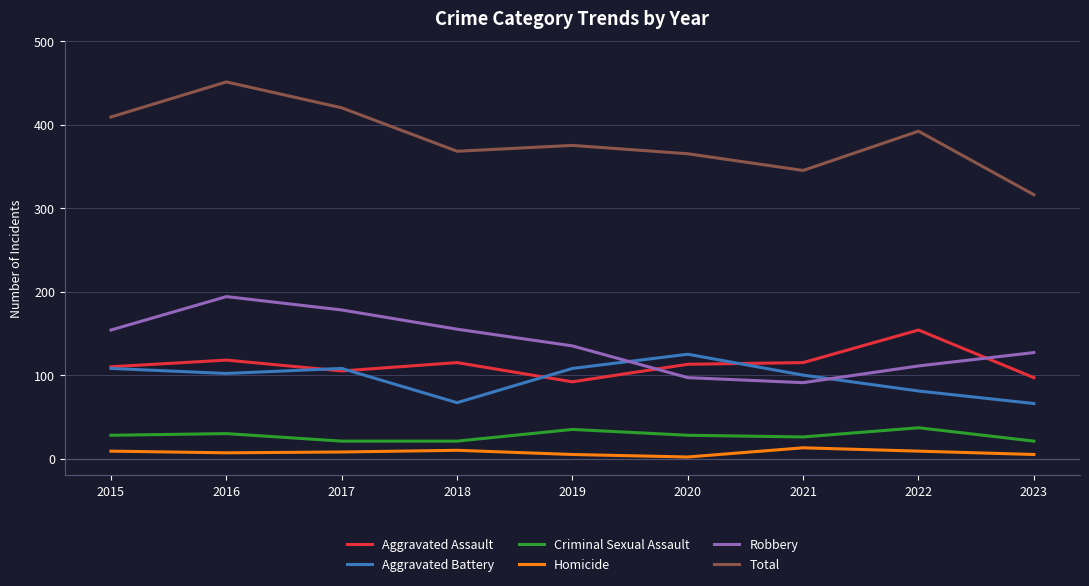

How many intersections are there between Robbery and Aggravated Assault?

2